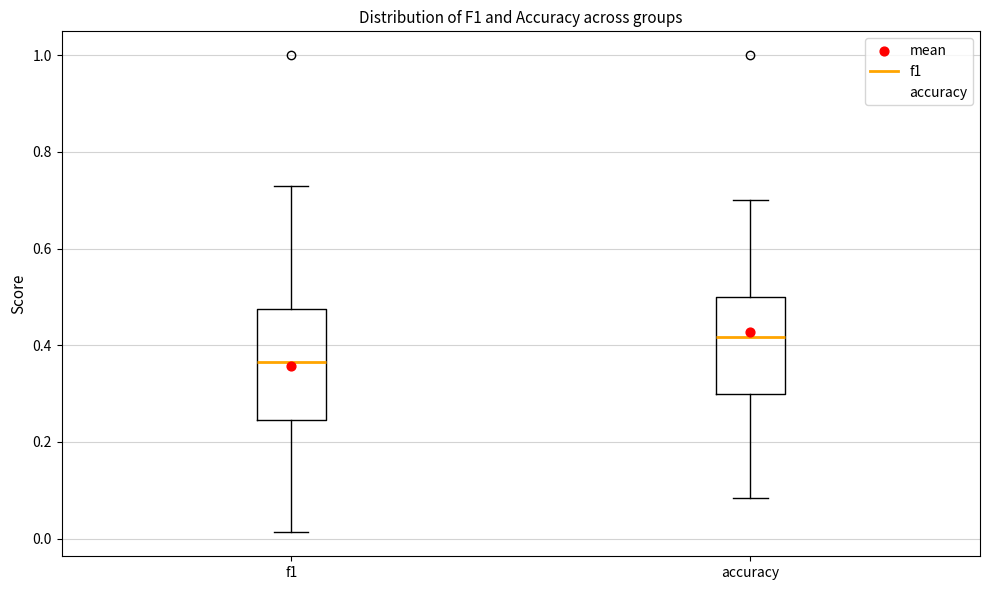

Which box is the tallest, from its lower edge to its upper edge?

f1